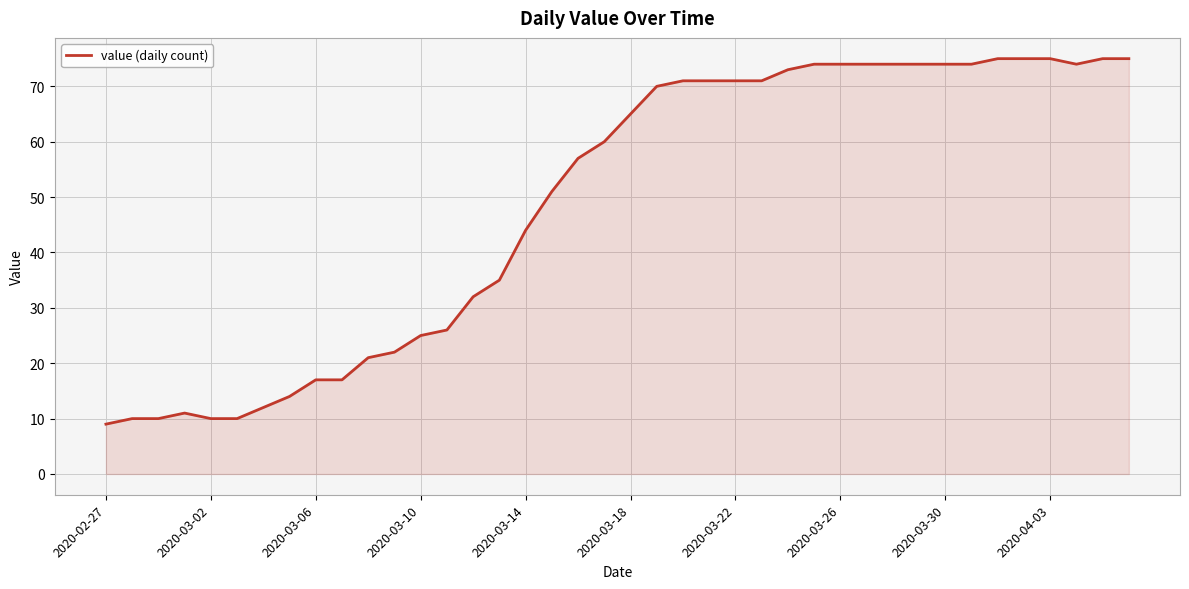

What is the difference between the maximum and minimum values?

66